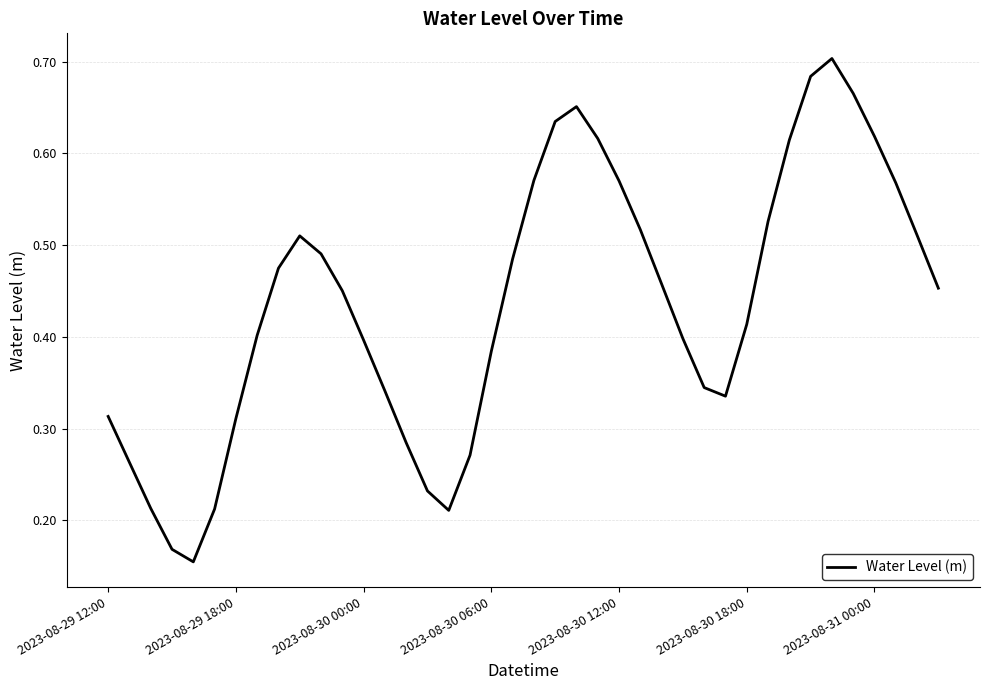

Where is the first local maximum?

9